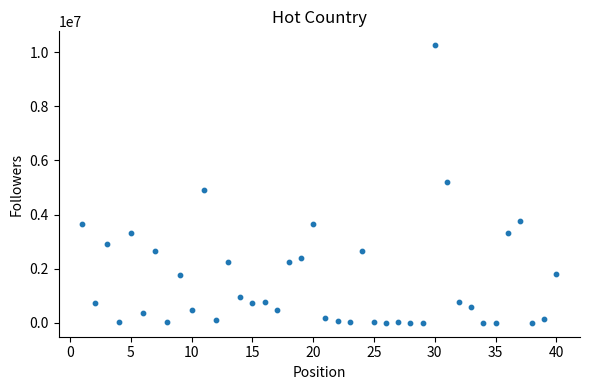

What is the range of X values (max minus min)?

39